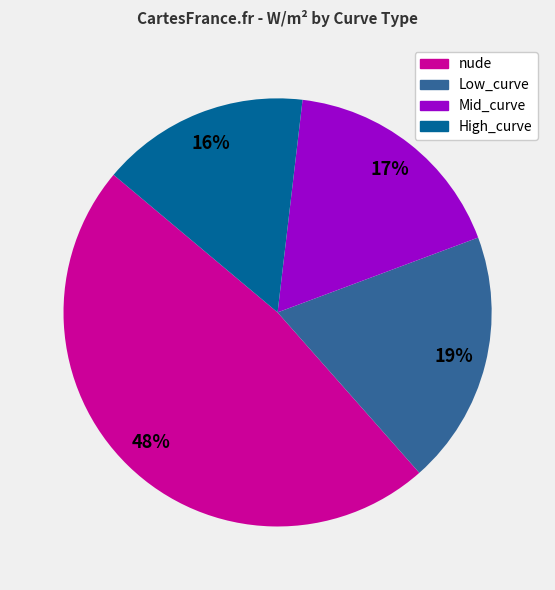

True or false: High_curve accounts for 27% of the total.

False